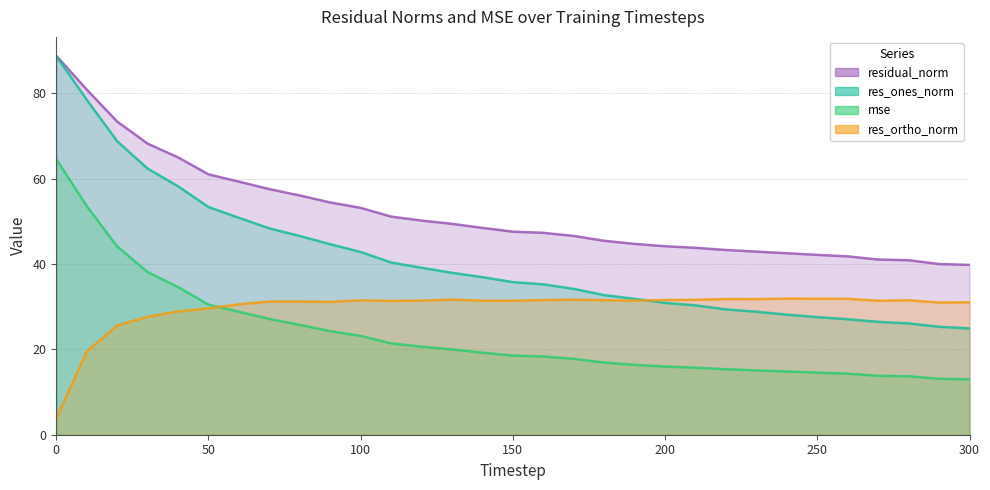

Between 180 and 210, which is larger?

180